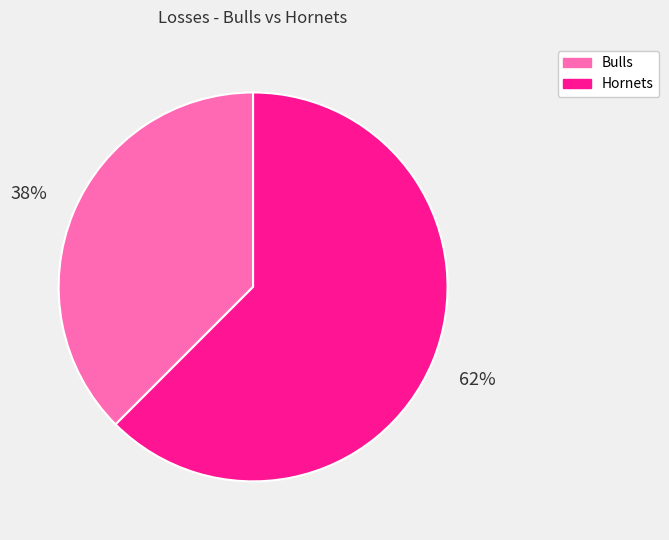

To the nearest percent, what is the average slice percentage?

50%